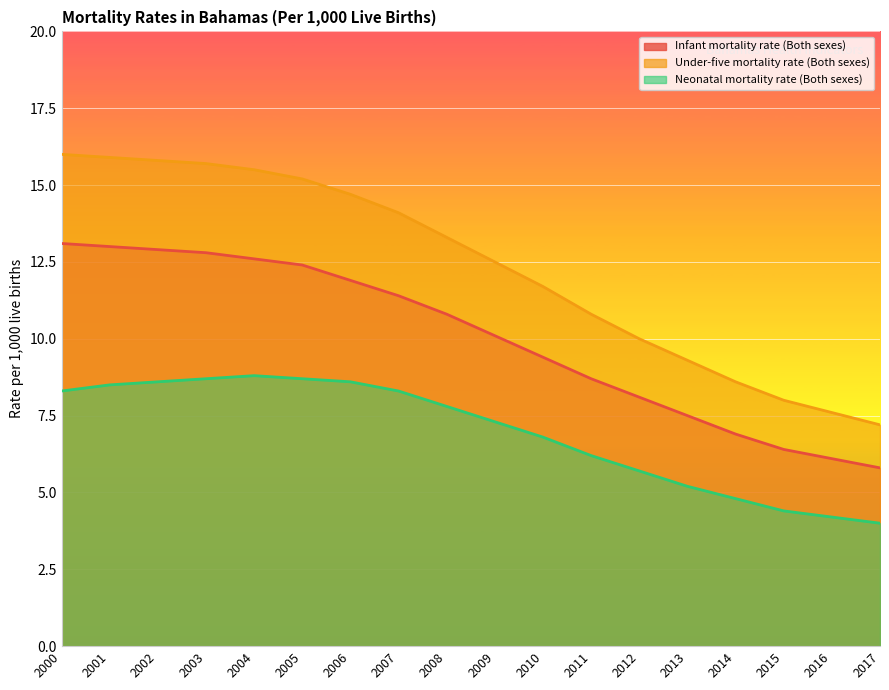

At how many categories does at least one series exceed 7?

18